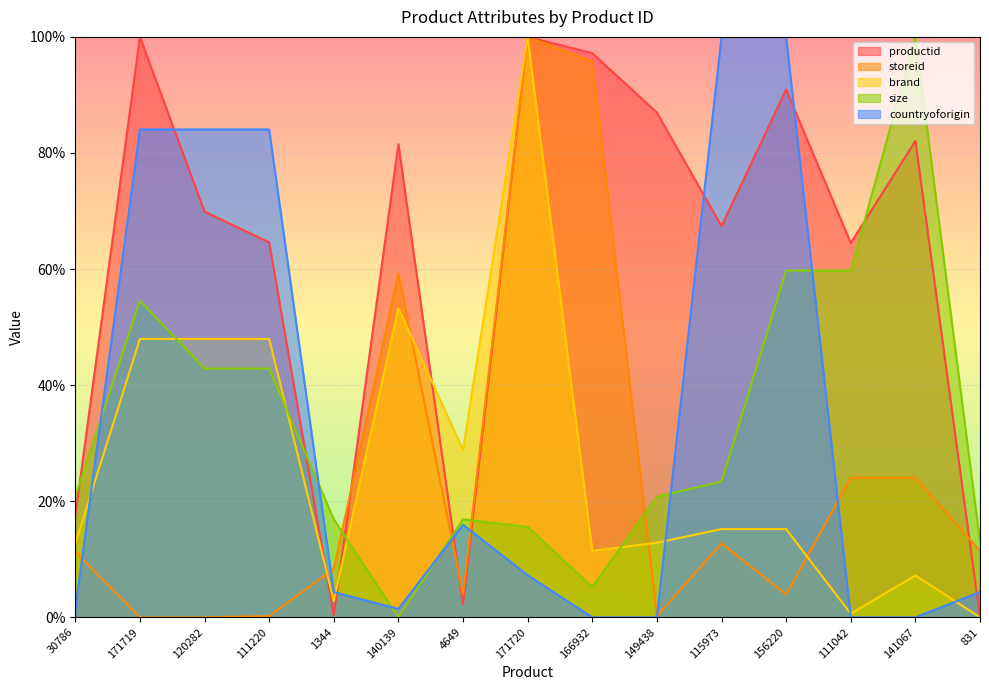

After their last crossing, which series has the higher values: countryoforigin or brand?

countryoforigin